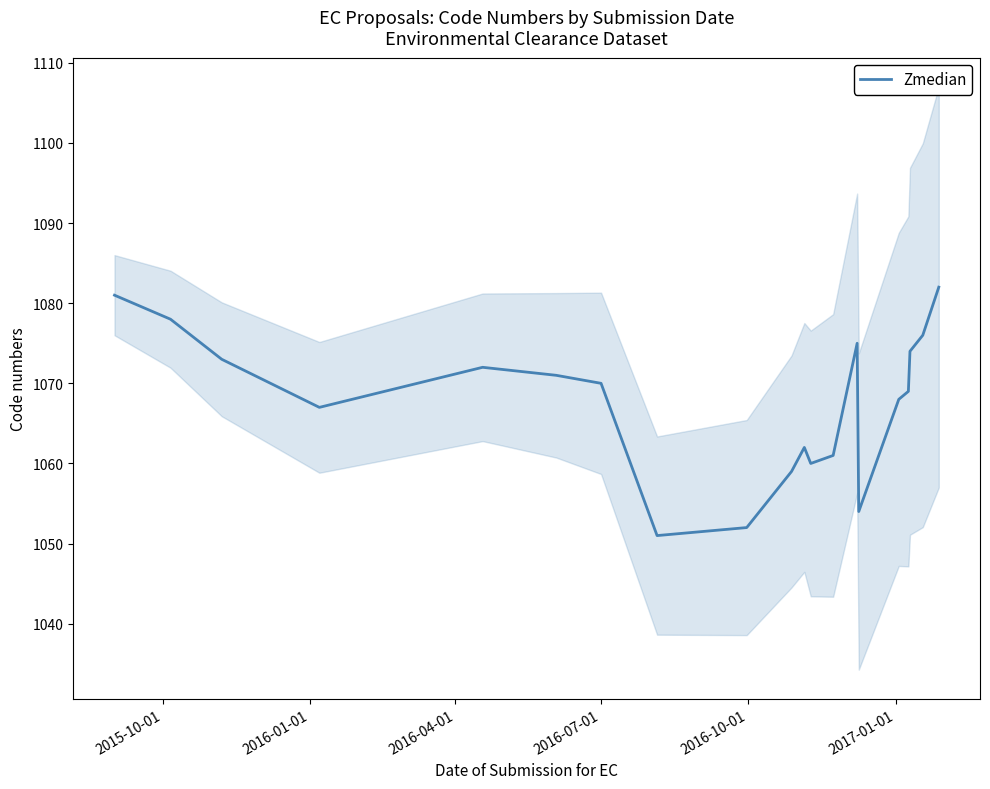

What is the minimum value for Zmedian?

1051